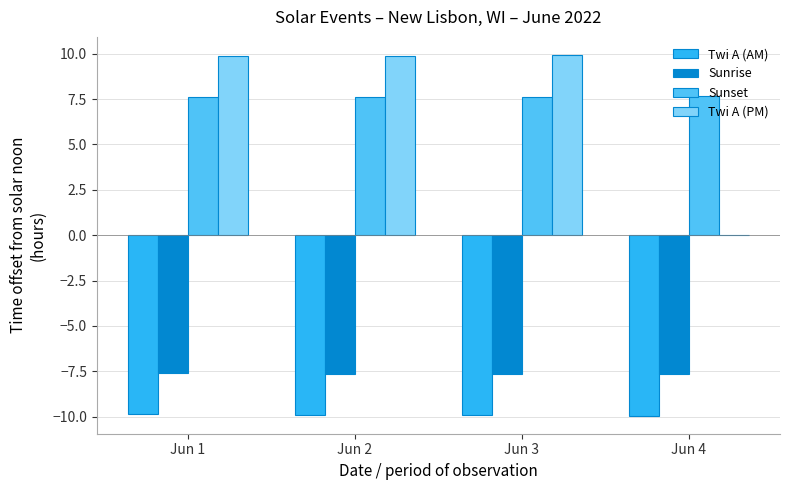

What is the sum of the Twi A (AM) values at Jun 2 and Jun 4?

-19.9